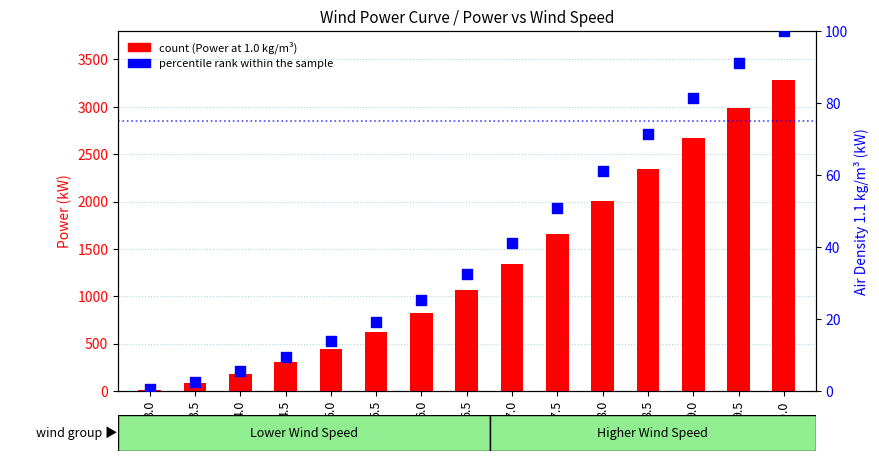

At which category is the sum across all series the highest?

10.0